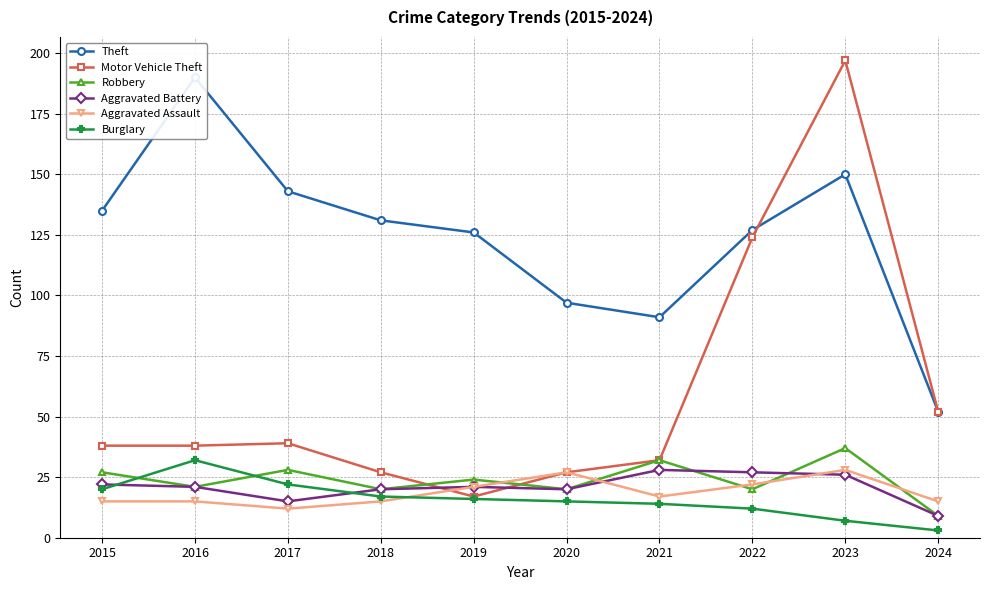

Which category has the lowest value in the Burglary series?

2024